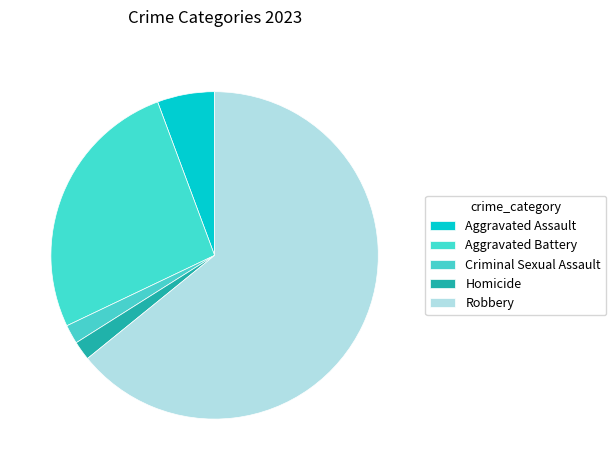

To the nearest percent, what portion does Robbery represent?

64%